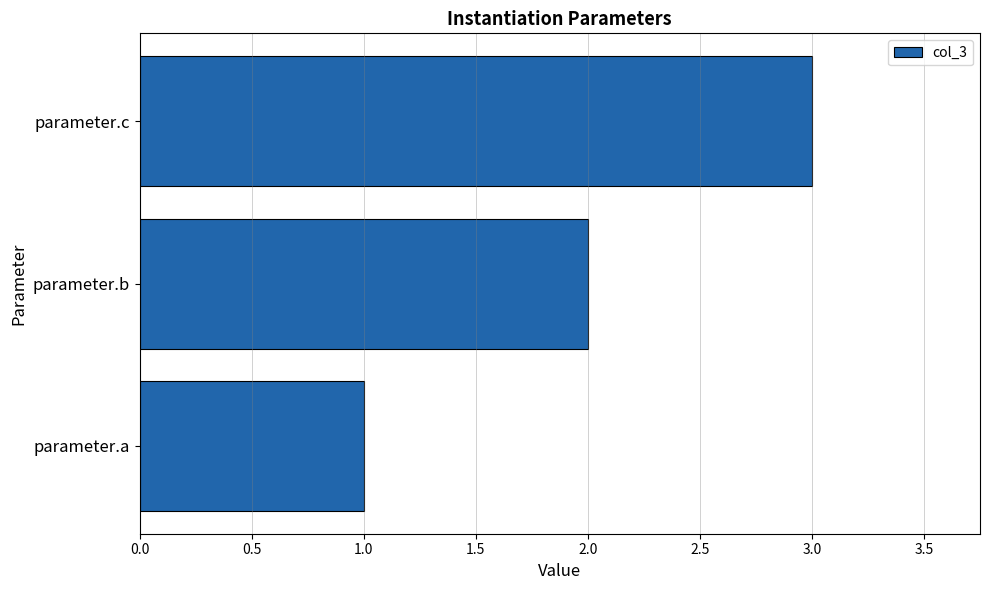

Rank the categories by value from lowest to highest.

parameter.a, parameter.b, parameter.c